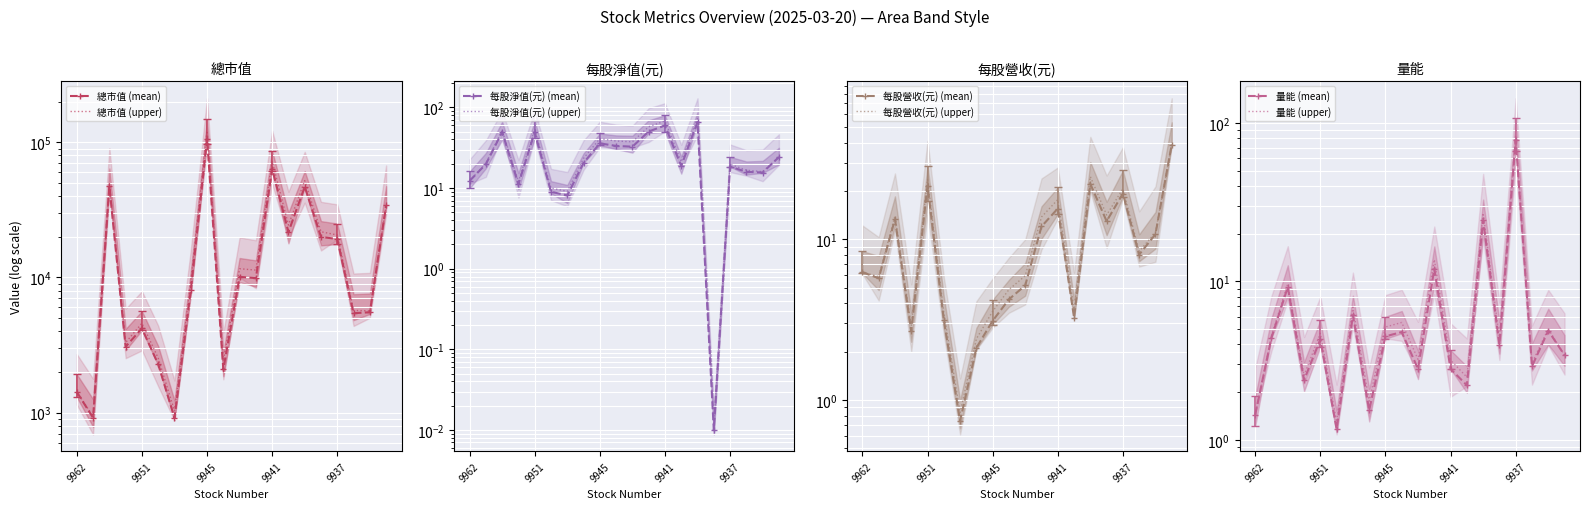

Where is the first local maximum for 每股營收(元)?

9958